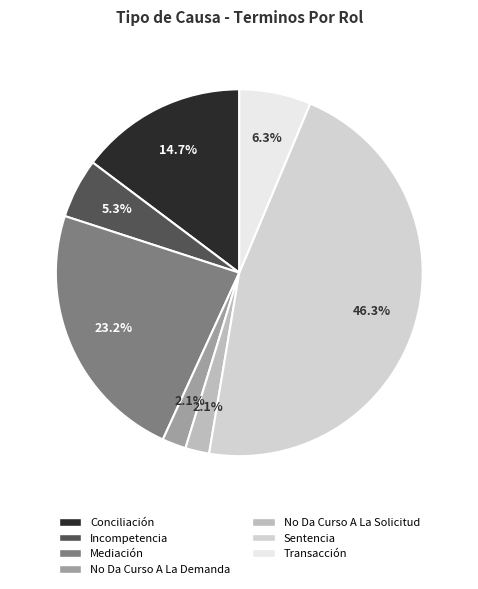

How many segments does this pie chart have?

7